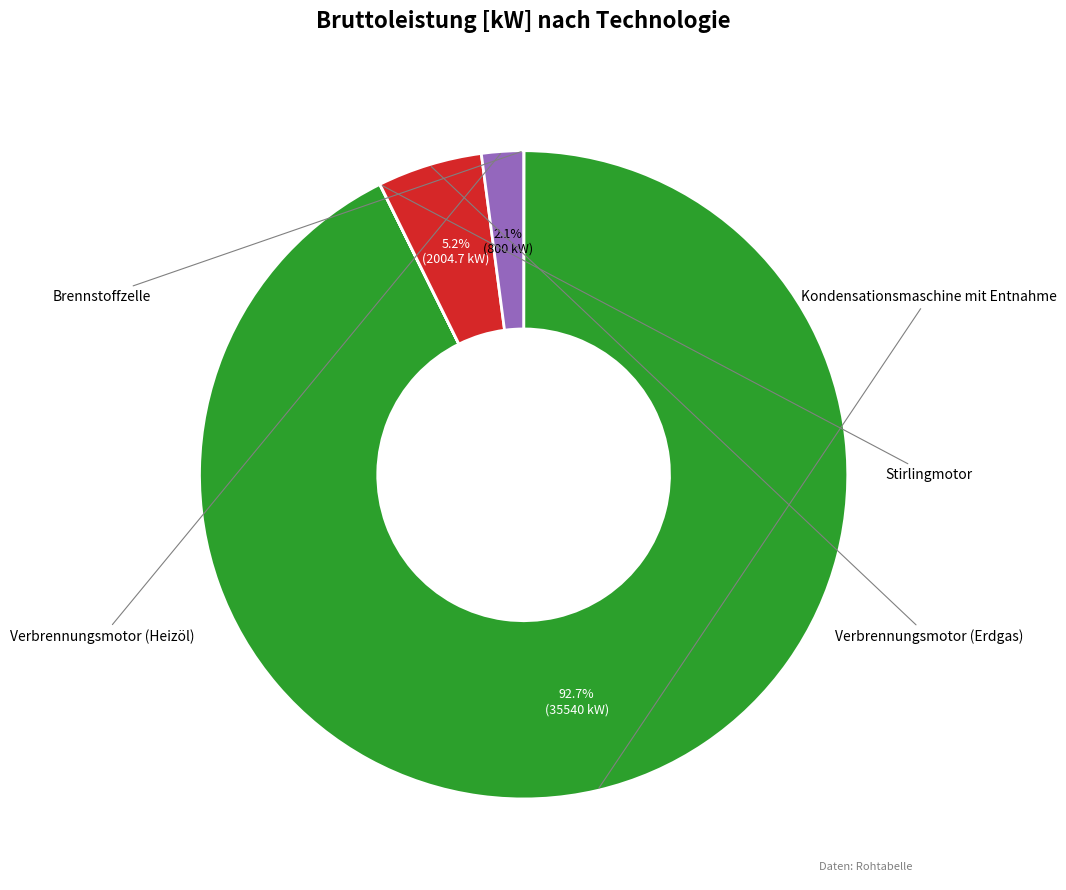

Combined, do Brennstoffzelle and Verbrennungsmotor (Erdgas) account for over 50%?

No